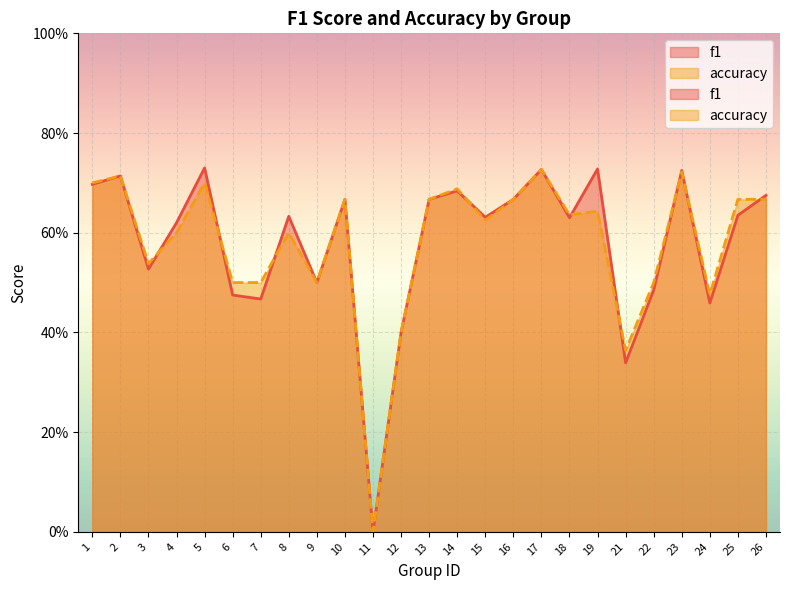

What are all the series names shown in the legend?

f1, accuracy